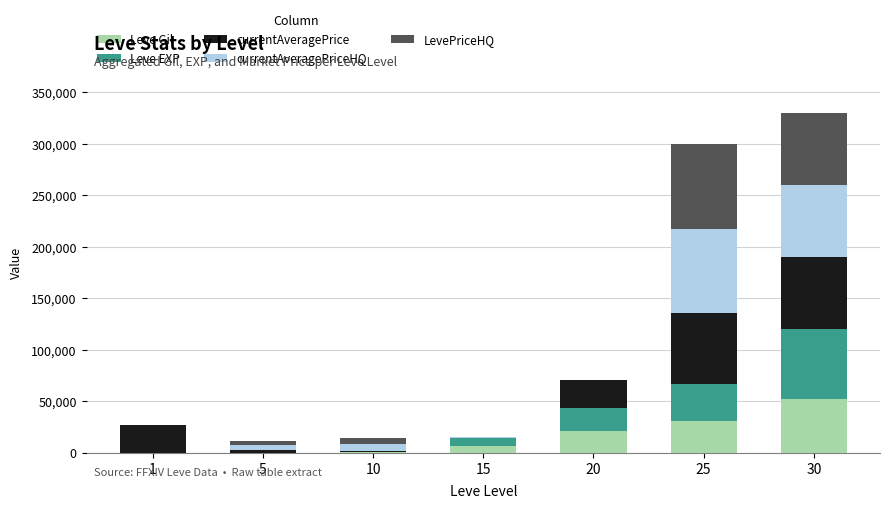

What is the highest value of the Leve Gil series?

52220